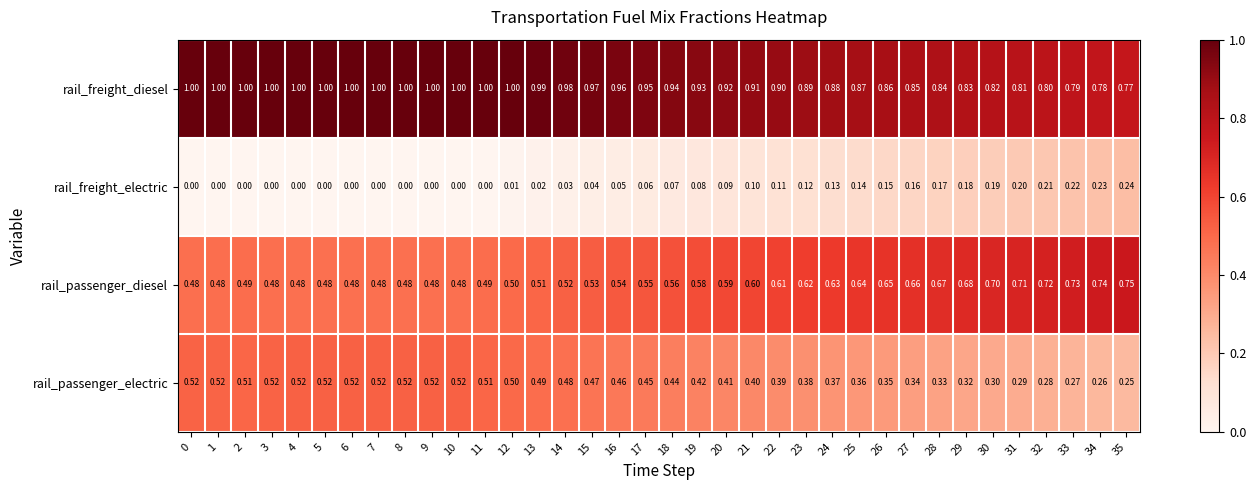

Is the value of rail_passenger_diesel at 15 greater than the value of rail_freight_electric at 18?

Yes